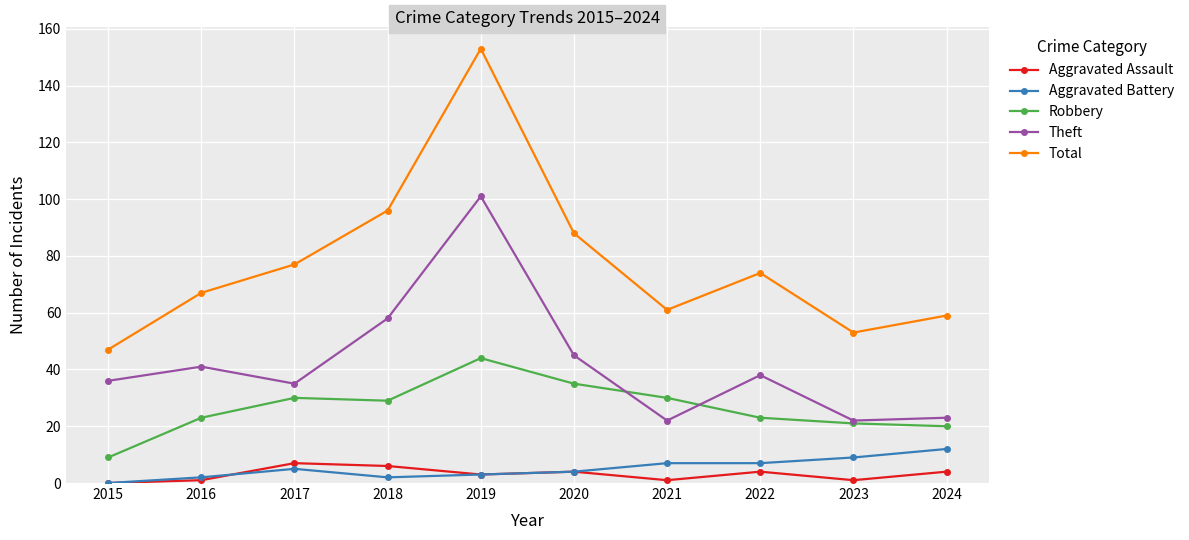

Which category has the highest value in the Aggravated Battery series?

2024